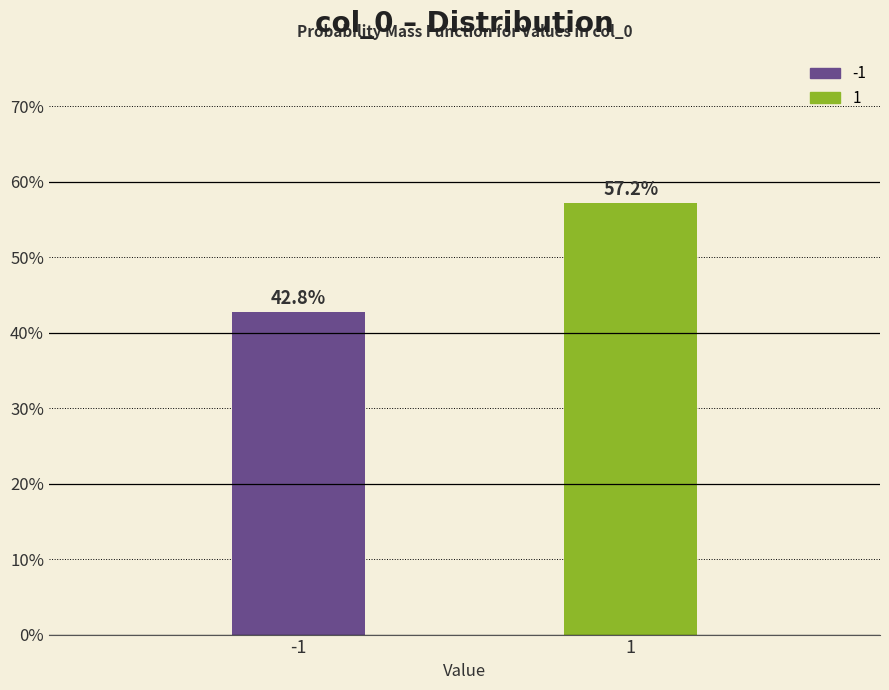

Reading left to right, what are all the values shown in this chart?

-1=42.8	1=57.2